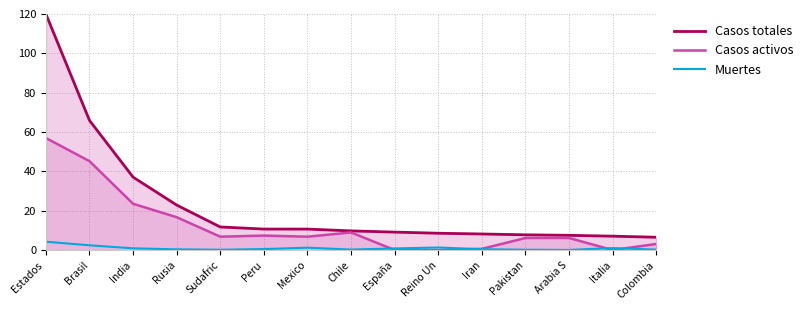

What is the sum of the Casos totales values at Mexico and España?

19.8